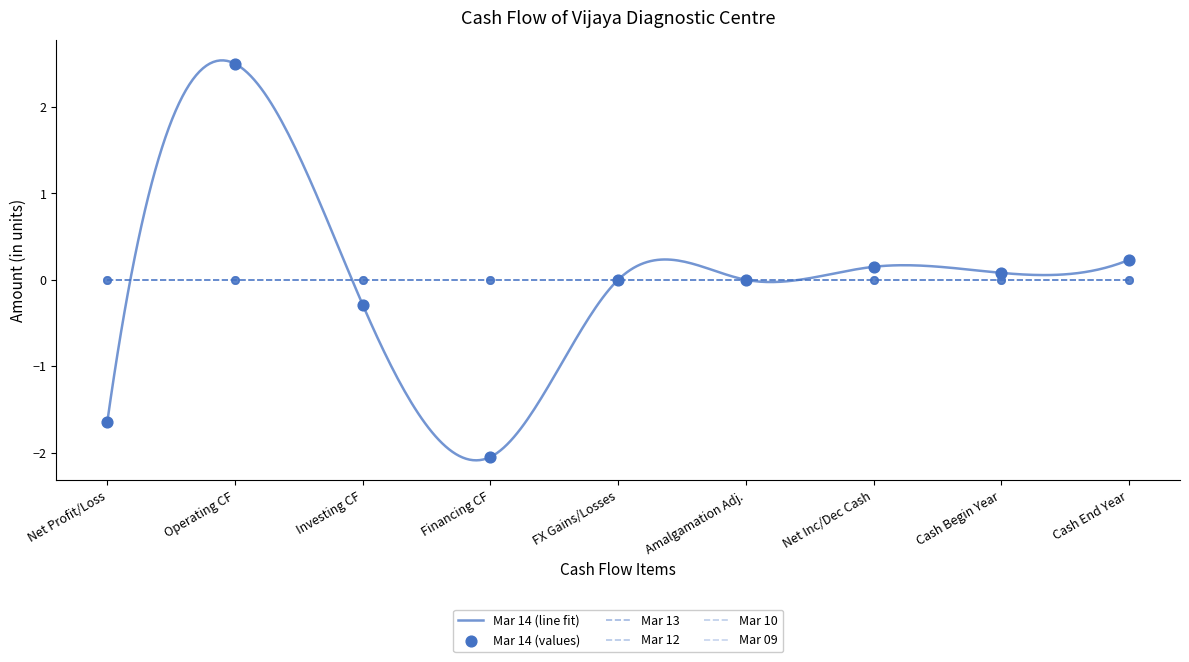

Which series has the largest total across all categories?

Mar 13